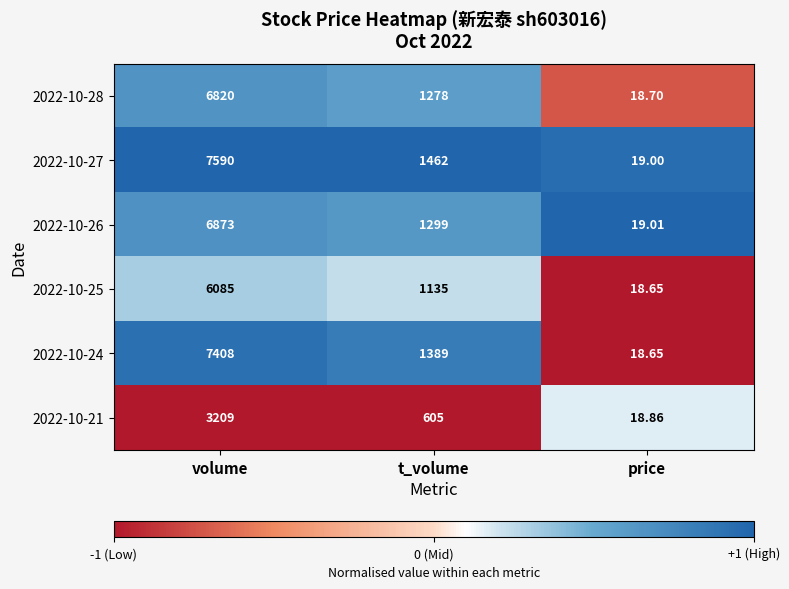

Count the number of data series in this chart.

6